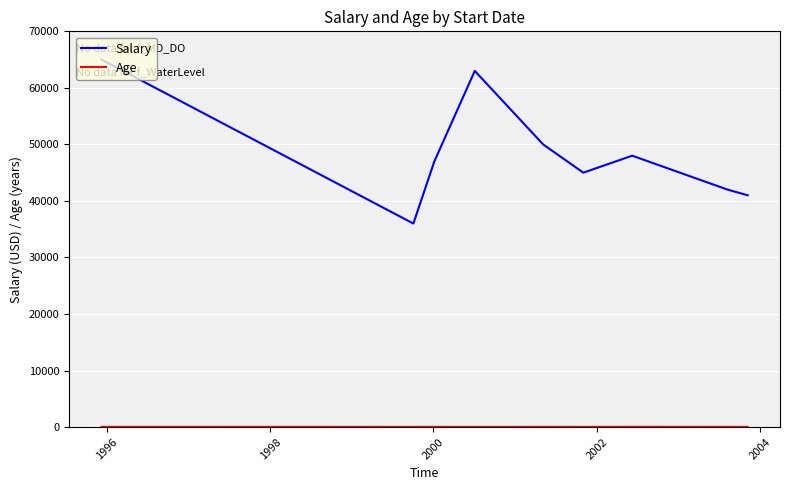

How many lines are shown in the chart?

2